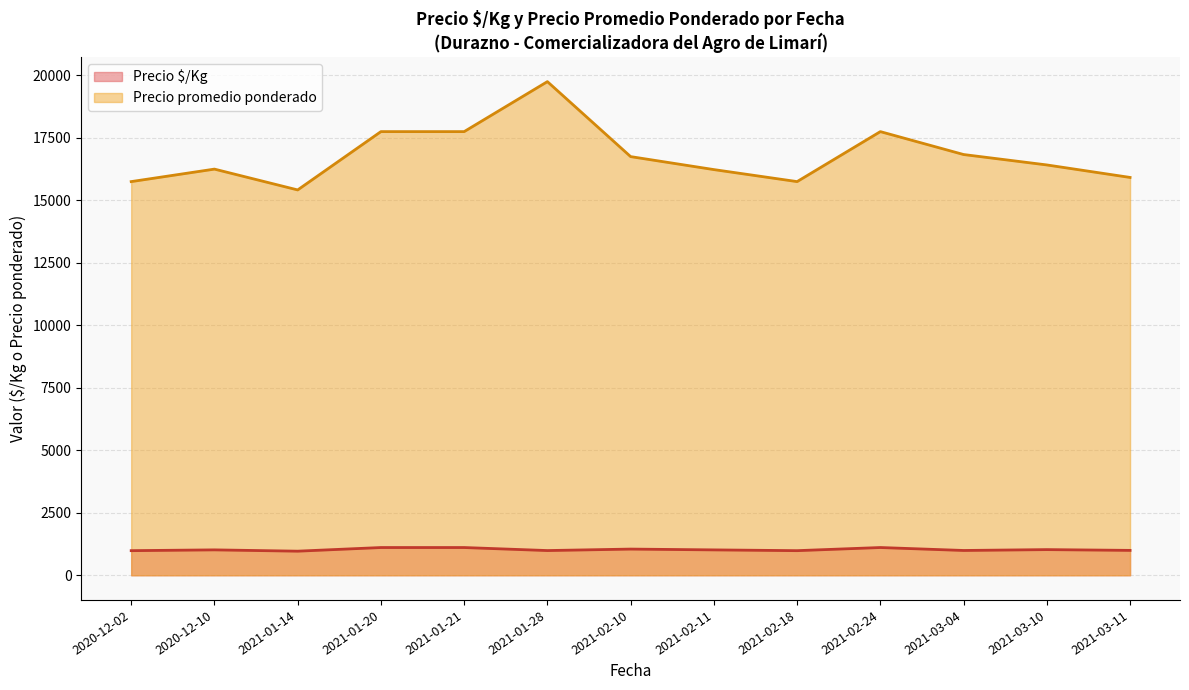

The value of Precio promedio ponderado at 2021-02-11 is 9937.5. True or false?

False